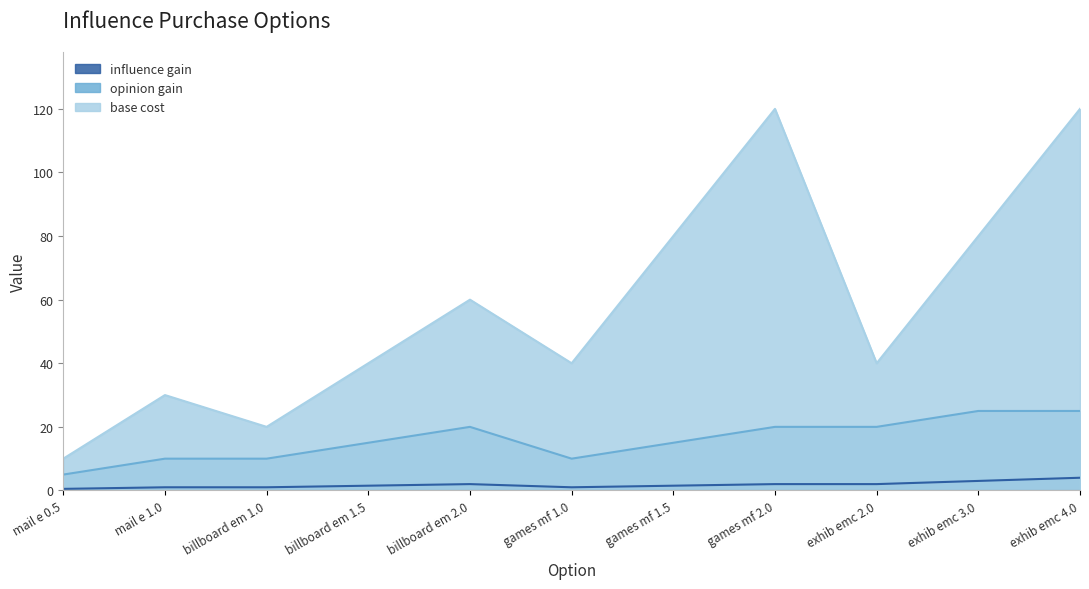

Which series has the largest total across all categories?

base cost